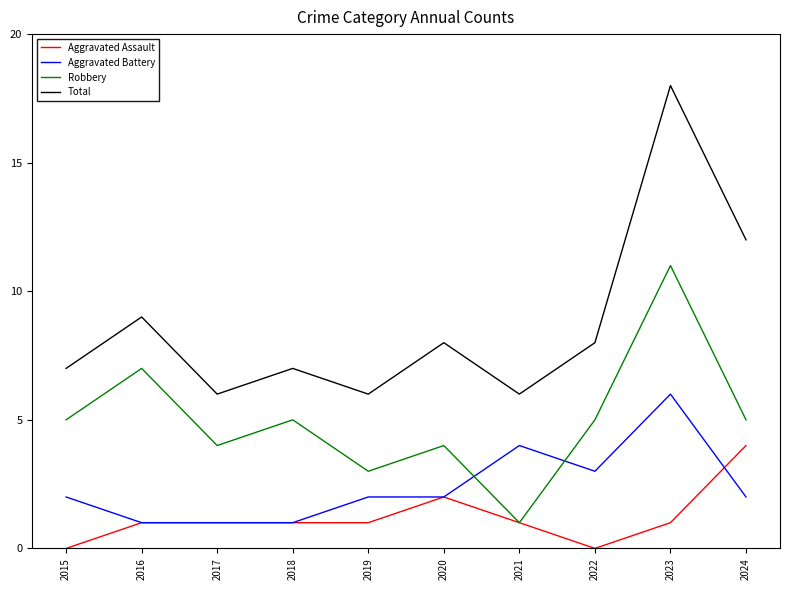

The Robbery series shows 5 at 2018. True or false?

True